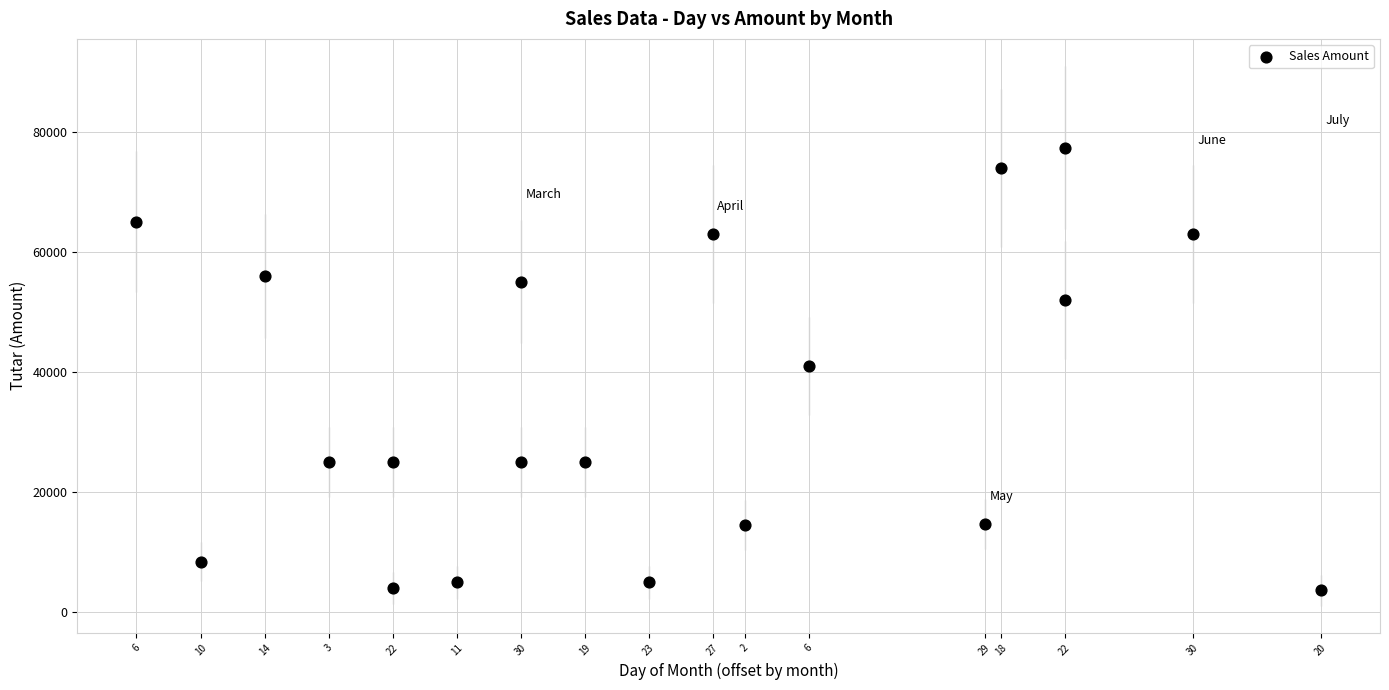

What is the range of X values (max minus min)?

74